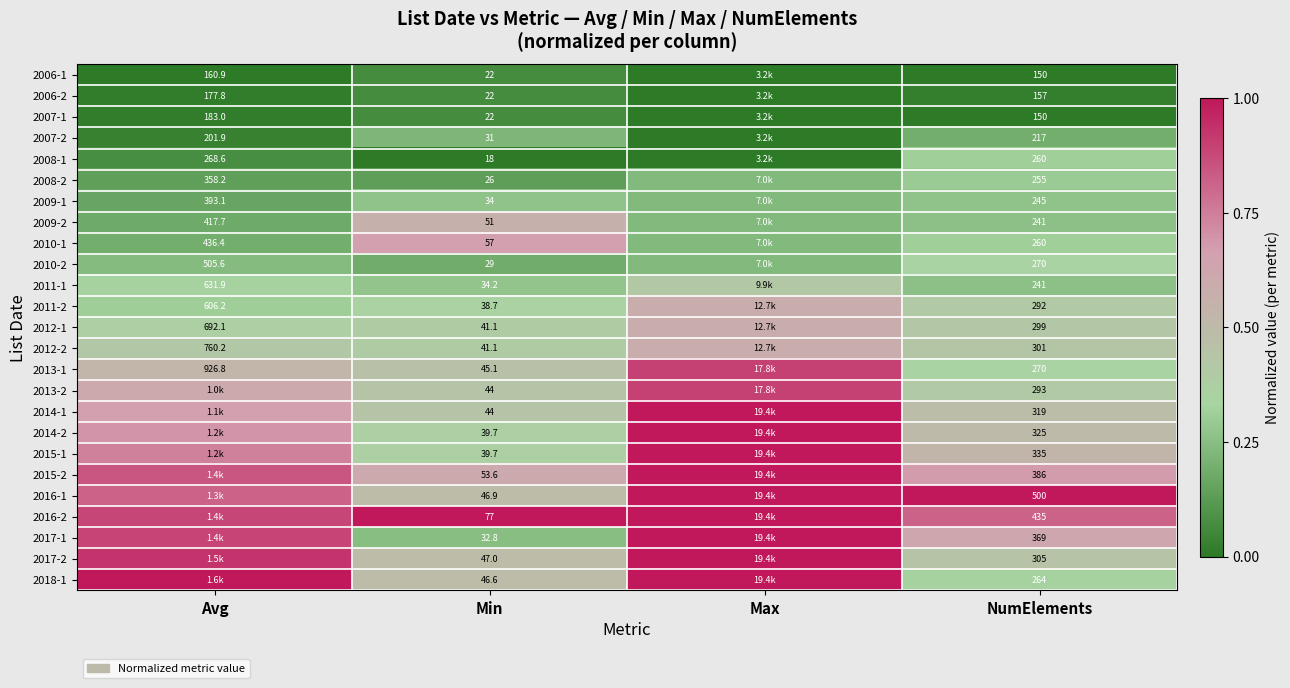

Is the value of 2012-2 at NumElements greater than the value of 2006-1 at NumElements?

Yes